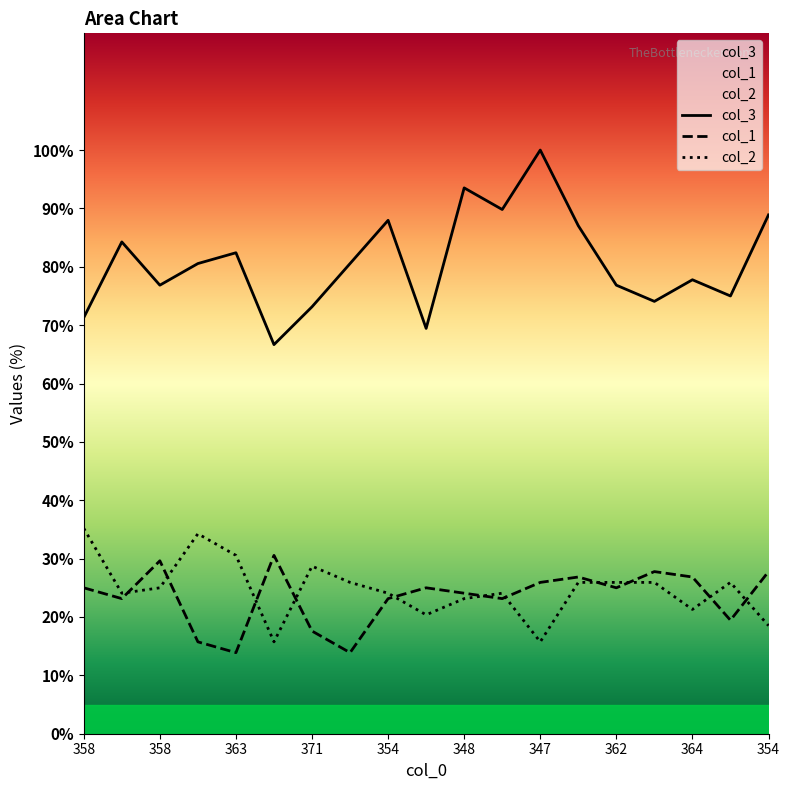

What is the sum of the col_2 values at 359 and 352?

58.3